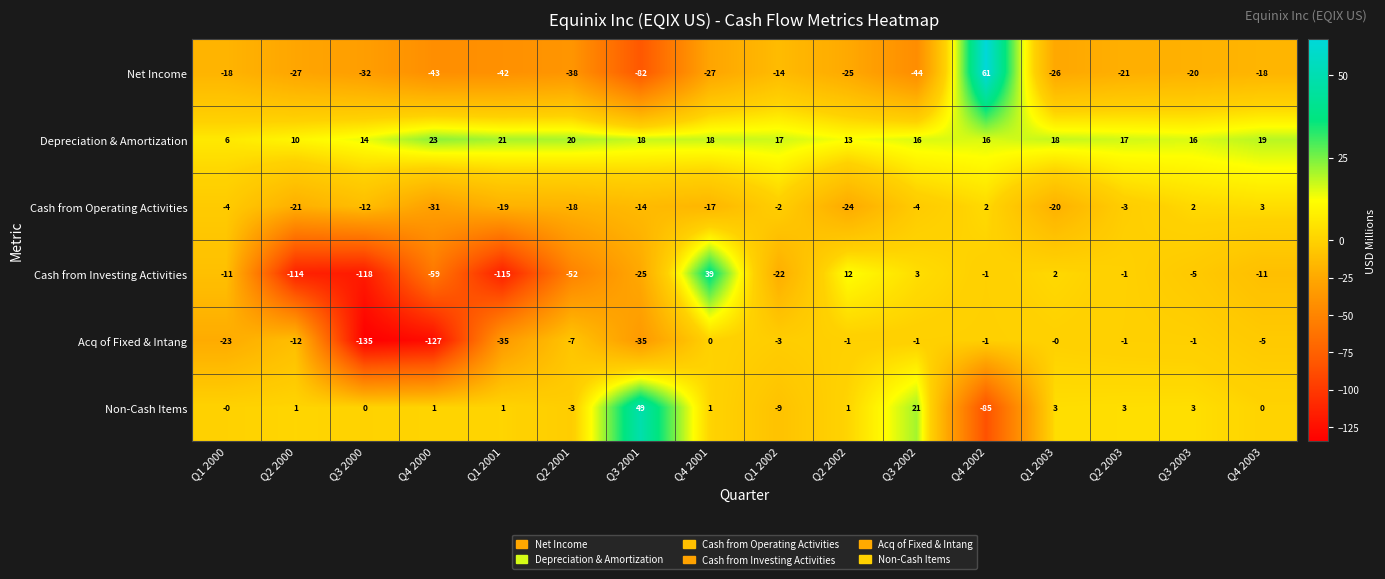

Which series has the largest range (max minus min)?

Cash from Investing Activities